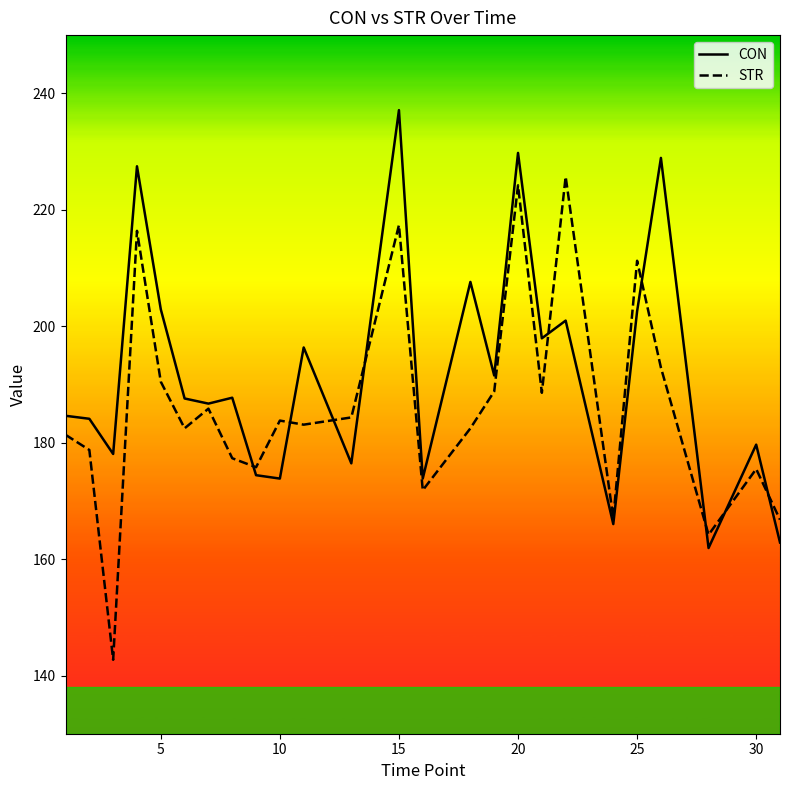

What is the greatest value displayed?

237.1